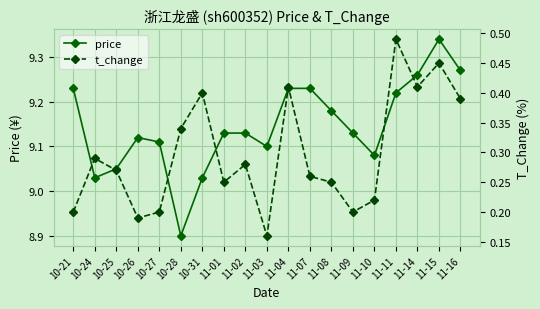

How many lines are shown in the chart?

2